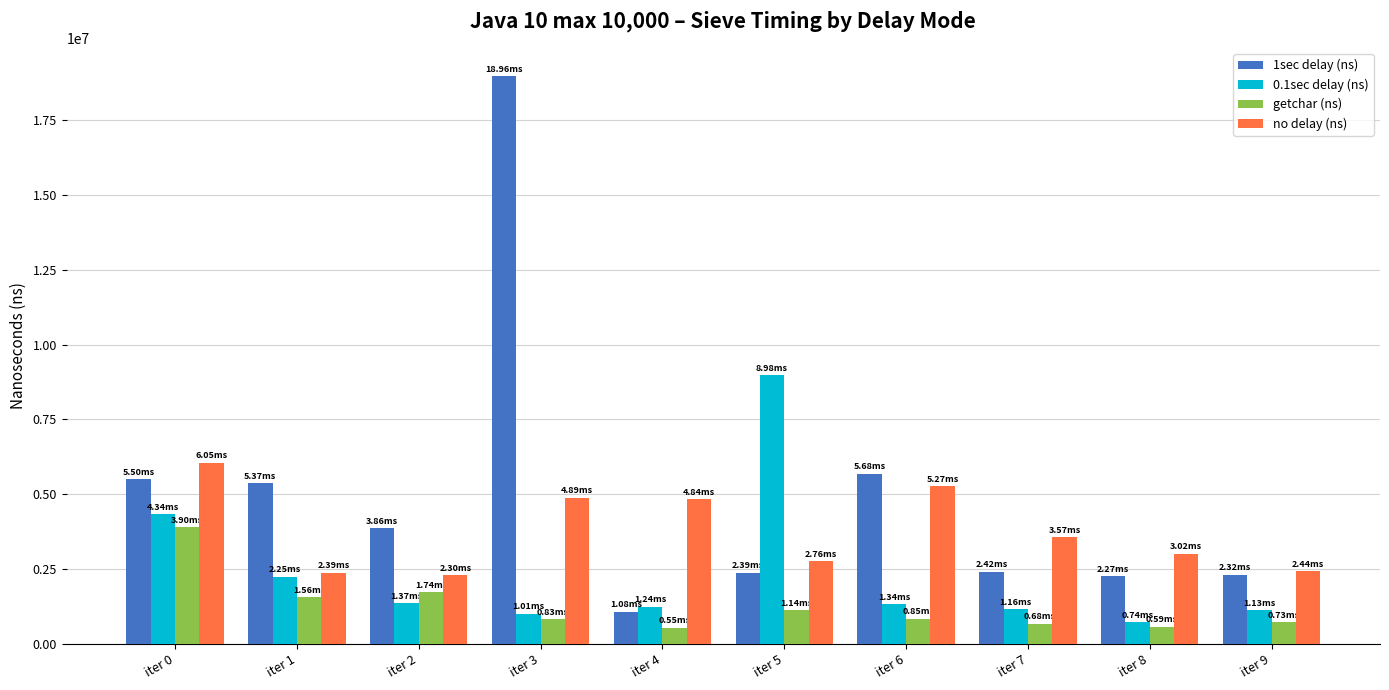

What is the difference between the second highest and minimum values in the 0.1sec delay (ns) series?

3596100